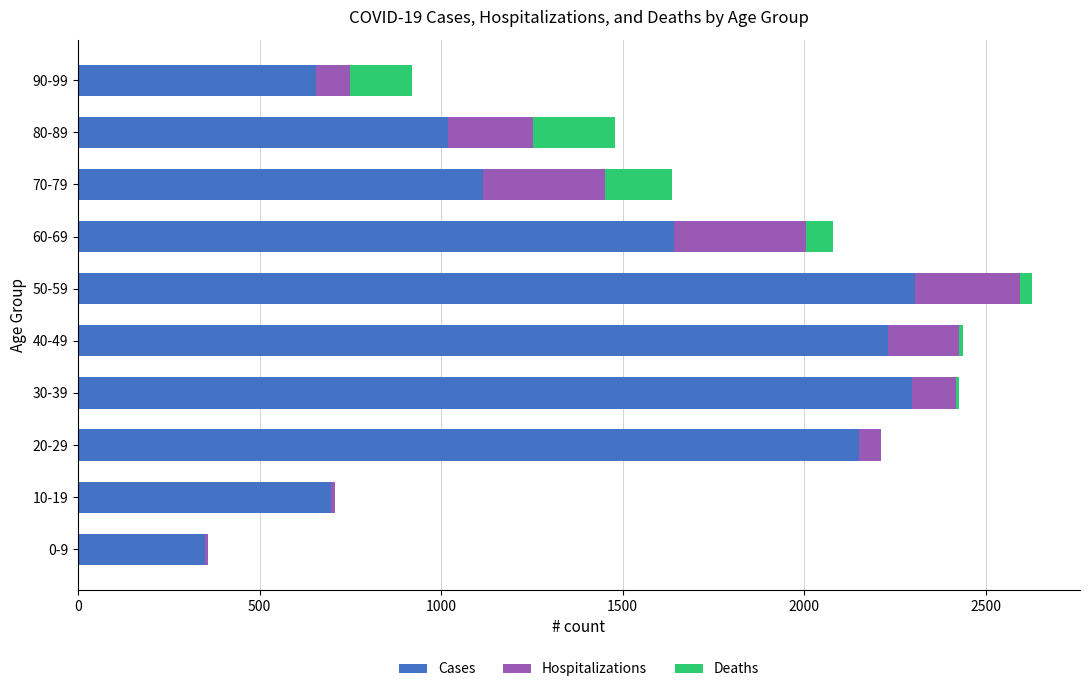

At which category is the sum across all series the highest?

50-59